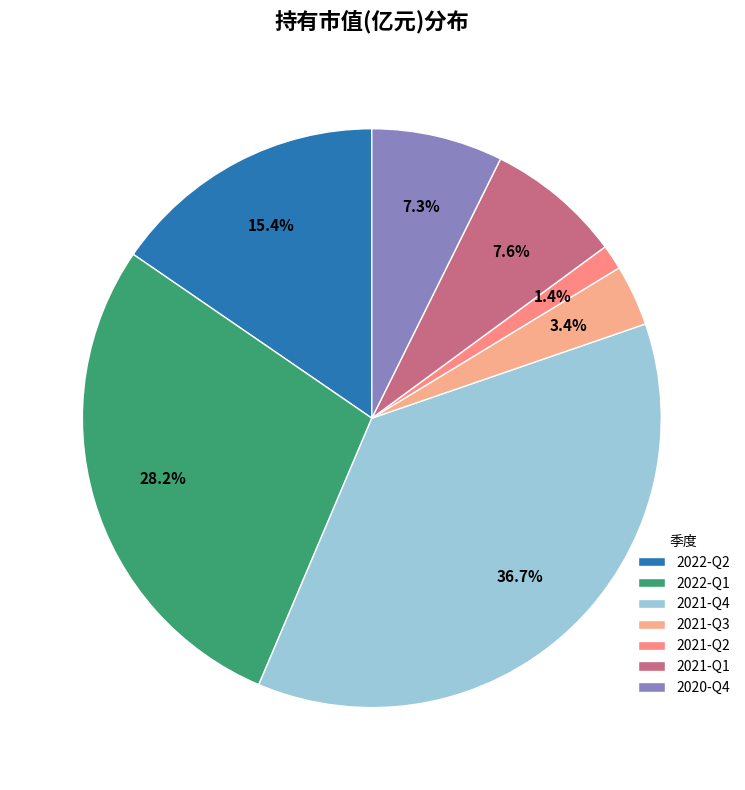

Does 2022-Q2 represent more than half of the total?

No